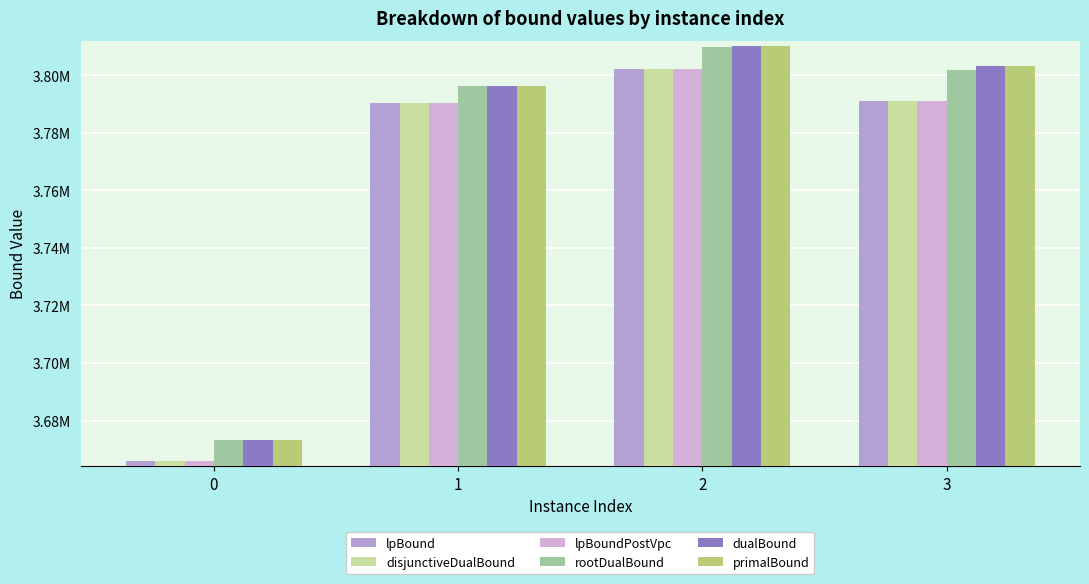

Does the chart contain stacked bars?

No